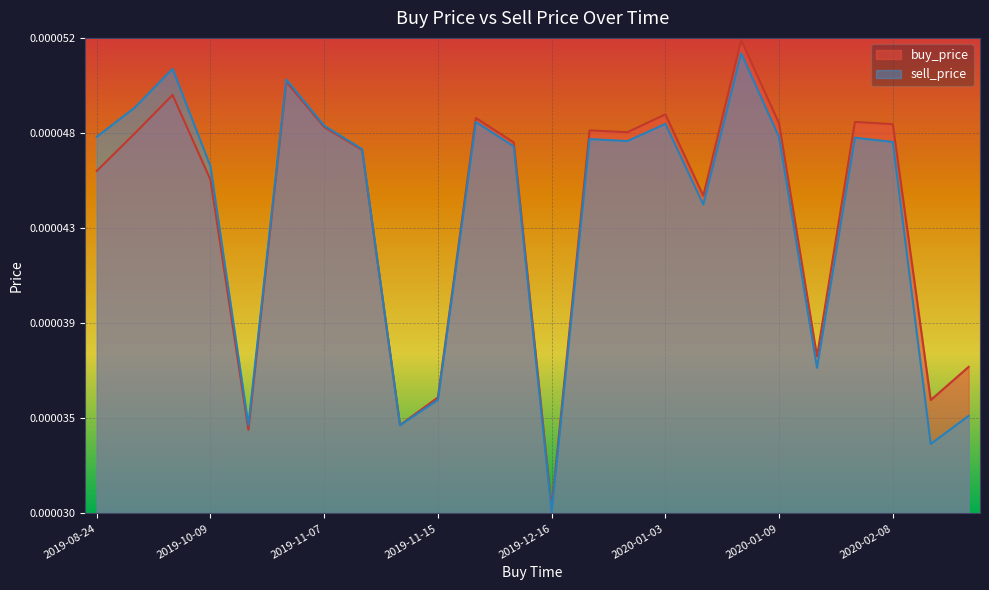

Which series has the widest spread of values?

buy_price